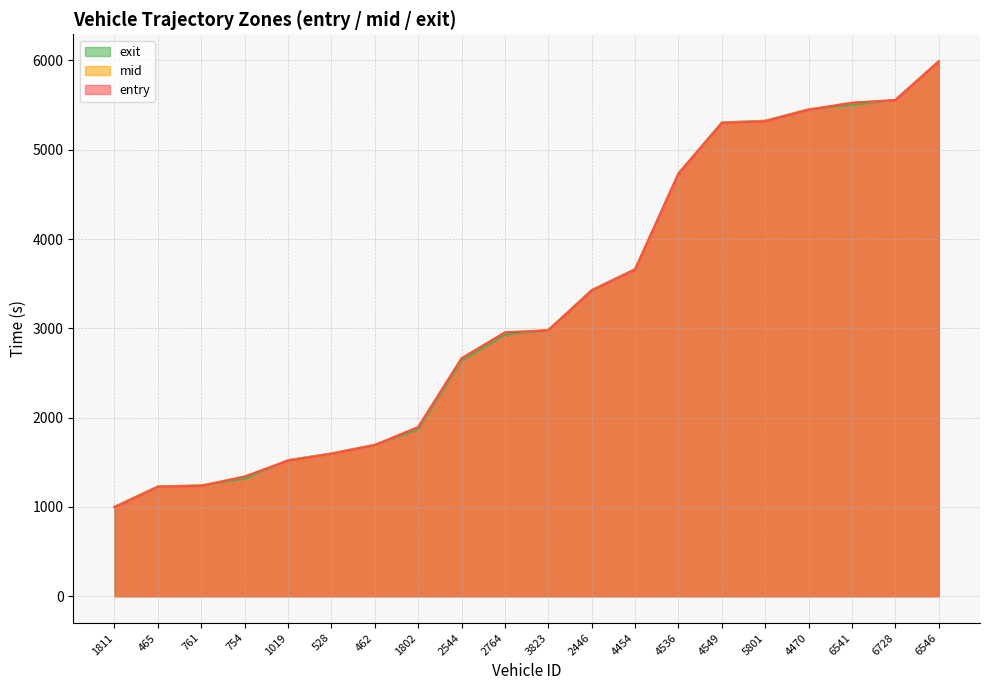

What is the sum of the mid values at 528 and 4536?

6331.6